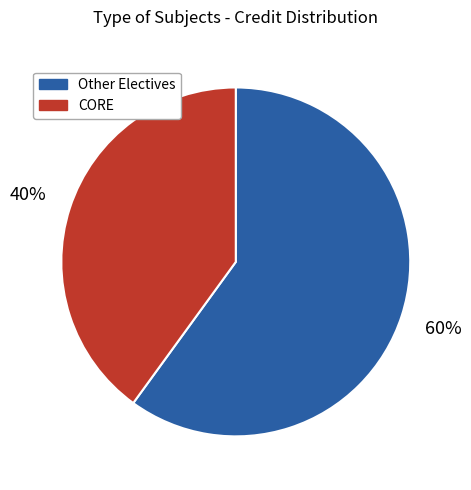

How many slices are in this pie chart?

2